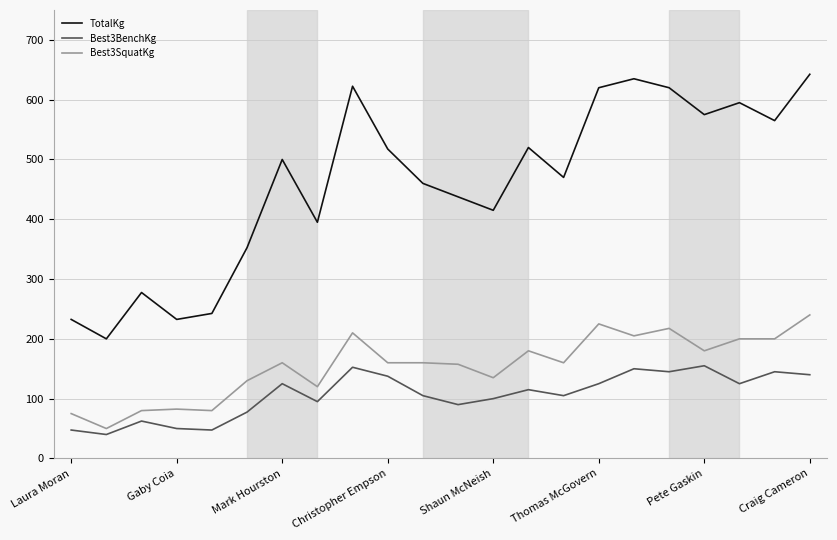

How many interior local peaks does the TotalKg series have?

6